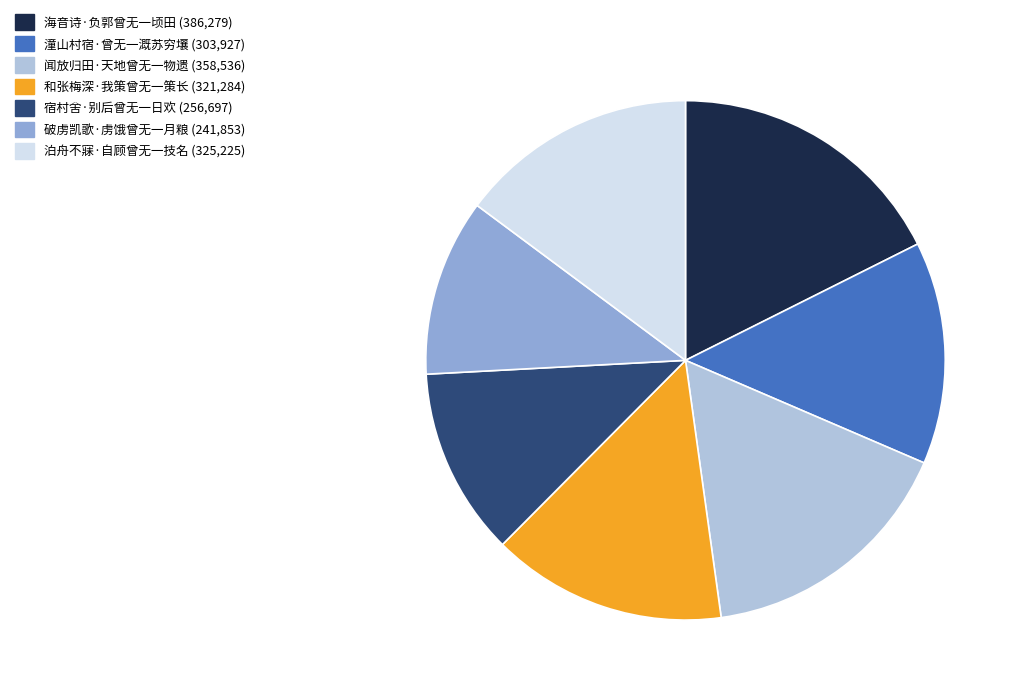

True or false: 破虏凯歌·虏饿曾无一月粮 accounts for 1% of the total.

False